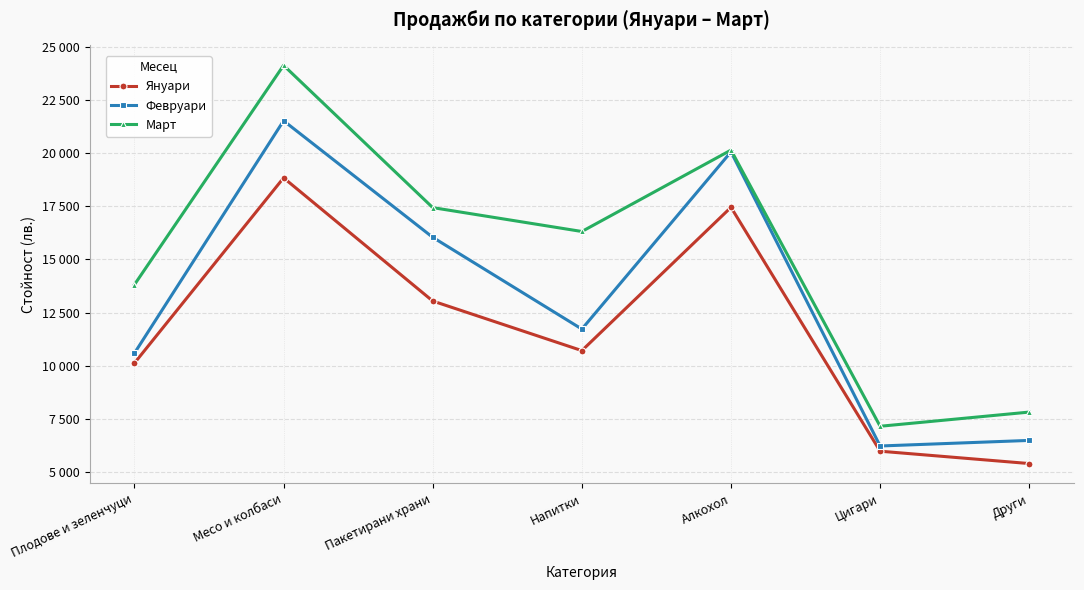

At which label does Март reach its peak?

Месо и колбаси